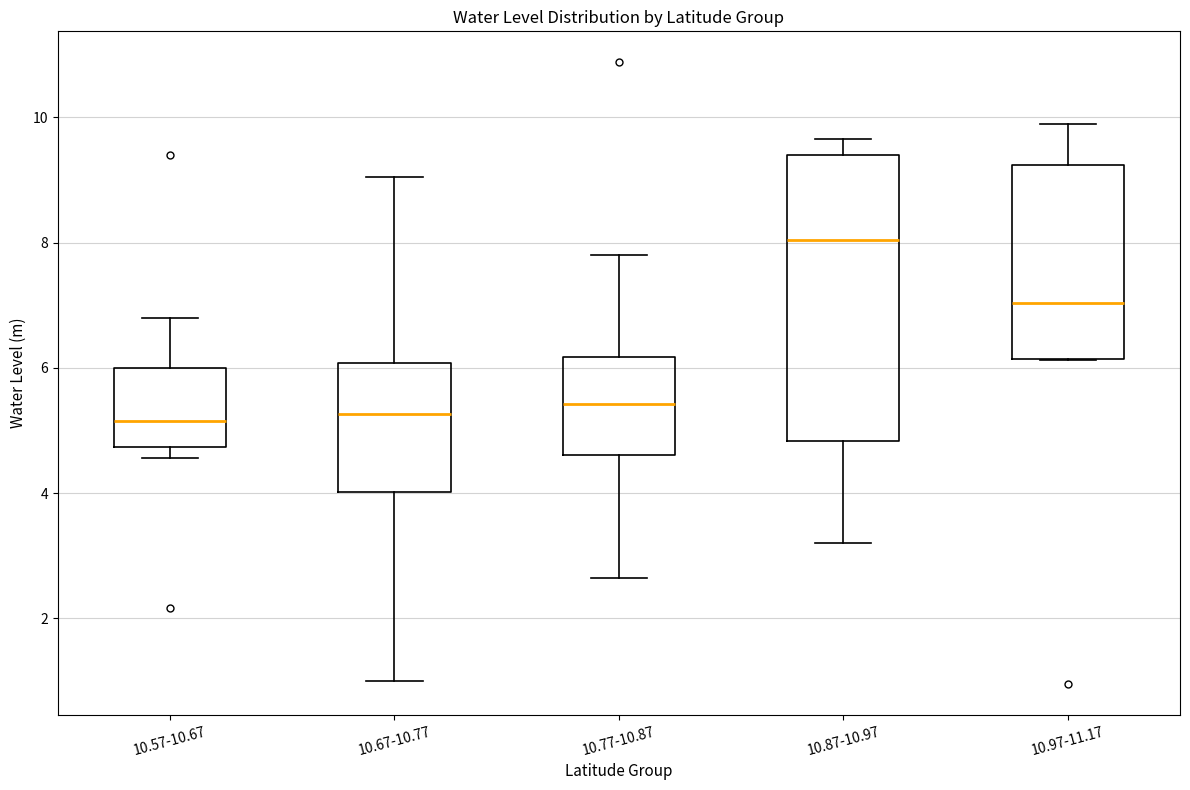

Which box is the tallest, from its lower edge to its upper edge?

10.87-10.97